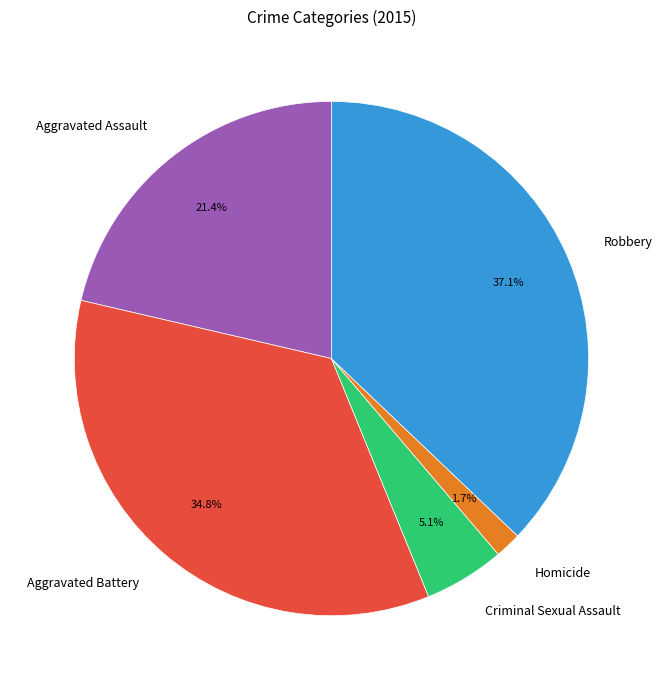

What percentage is the Homicide slice, to the nearest percent?

2%